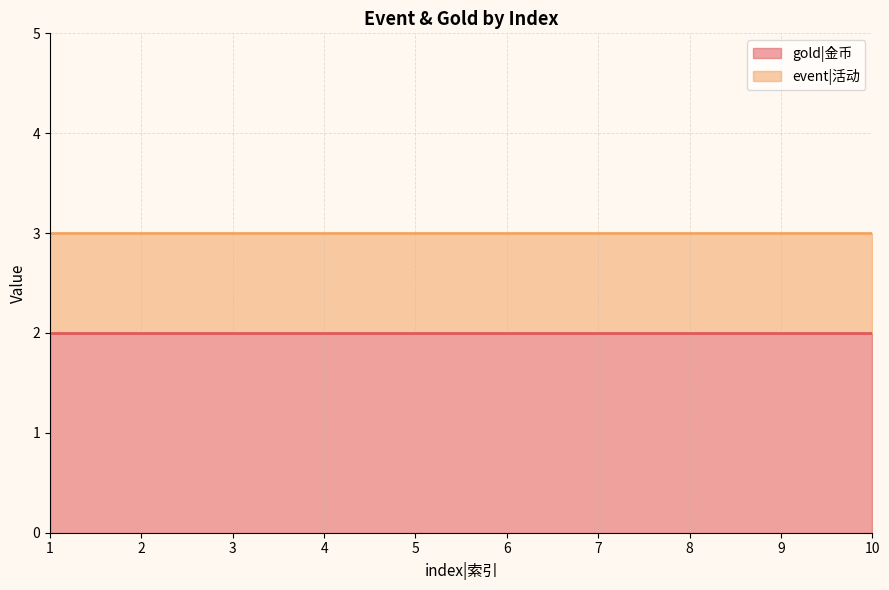

Which series changed the most between 2 and 3?

gold|金币